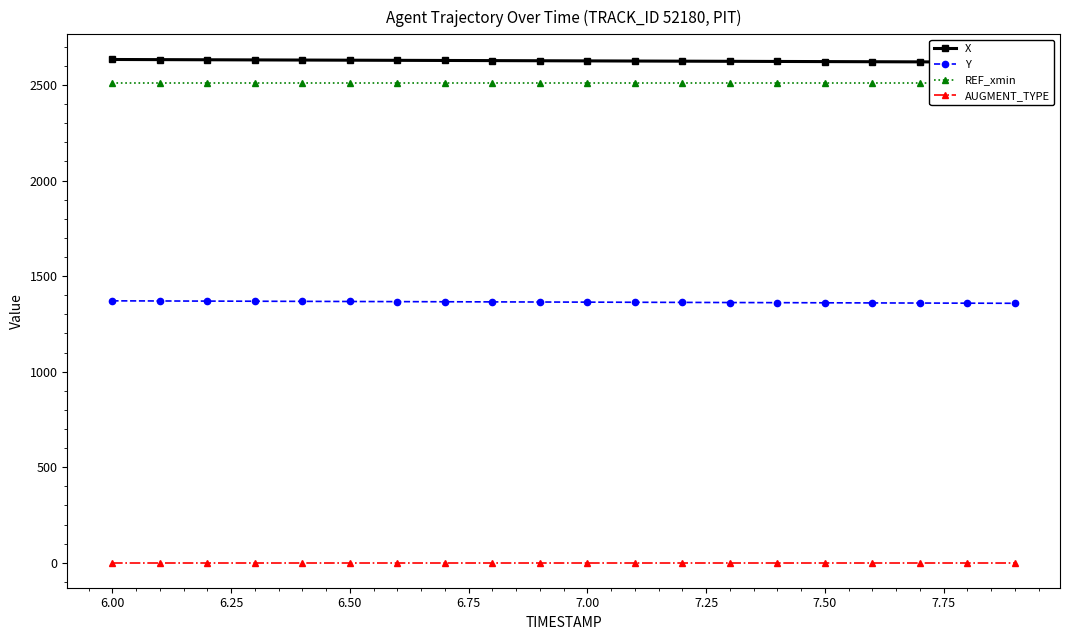

True or false: AUGMENT_TYPE and Y intersect in this chart.

False